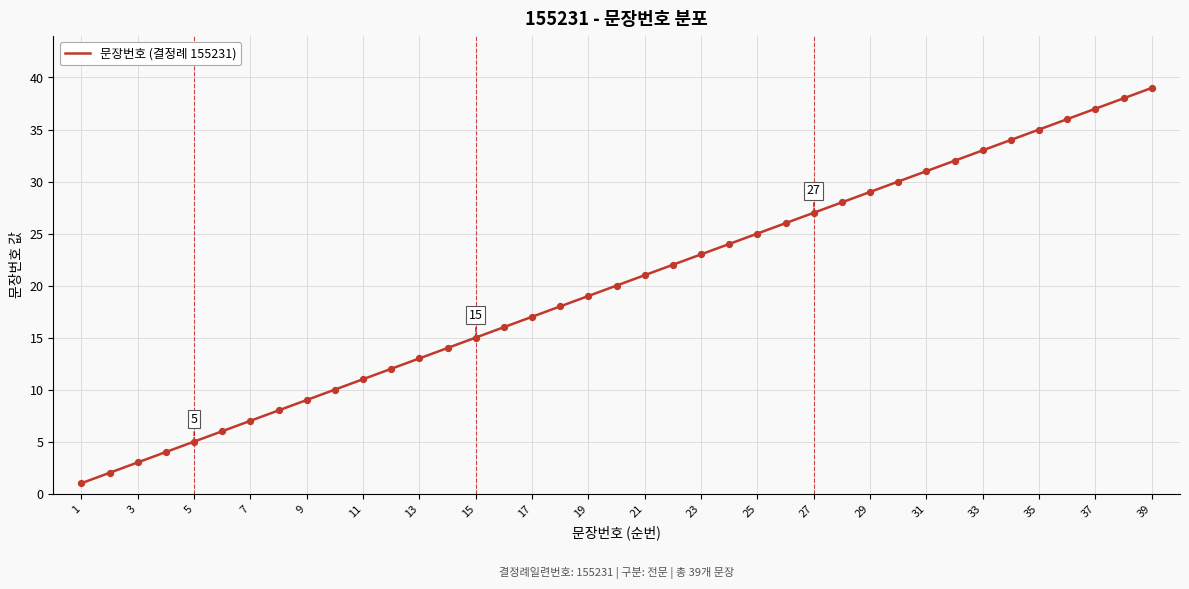

What is the maximum value shown in the chart?

39